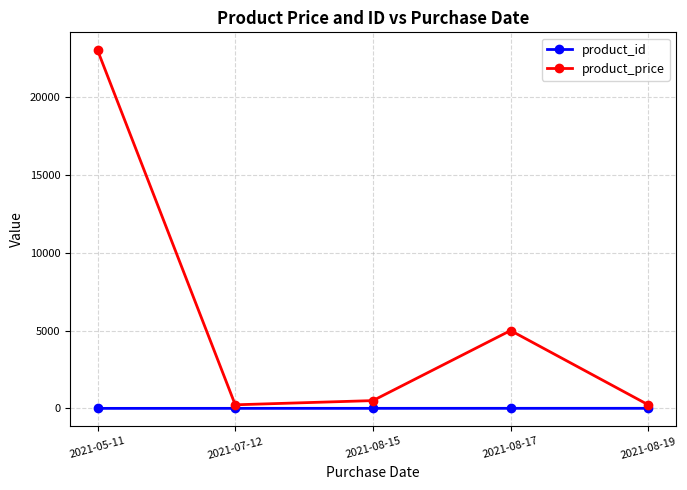

At which label does product_price reach its peak?

2021-05-11